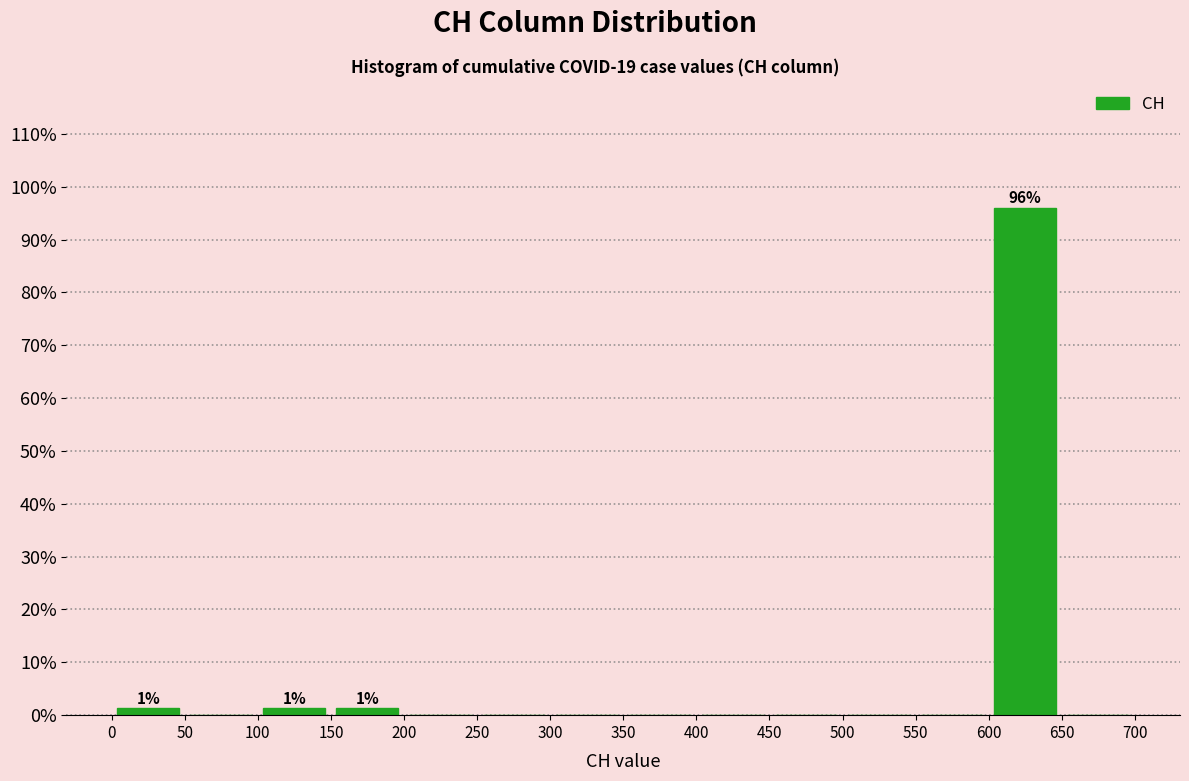

Which range on the x-axis has the tallest bar?

600 to 650